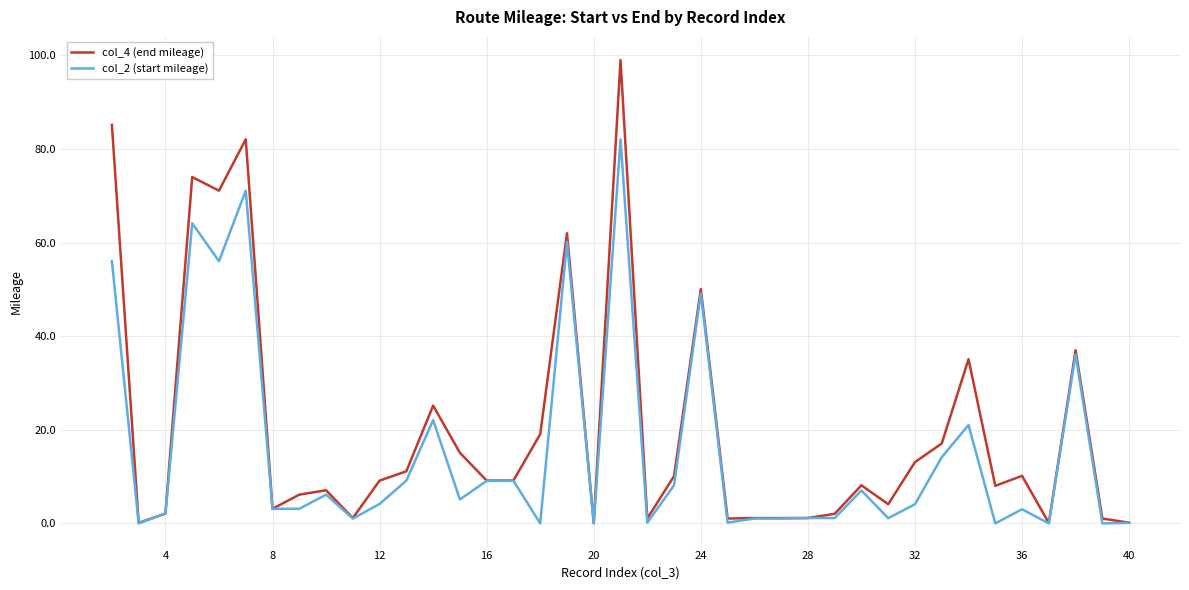

Which series has the widest spread of values?

col_4 (end mileage)